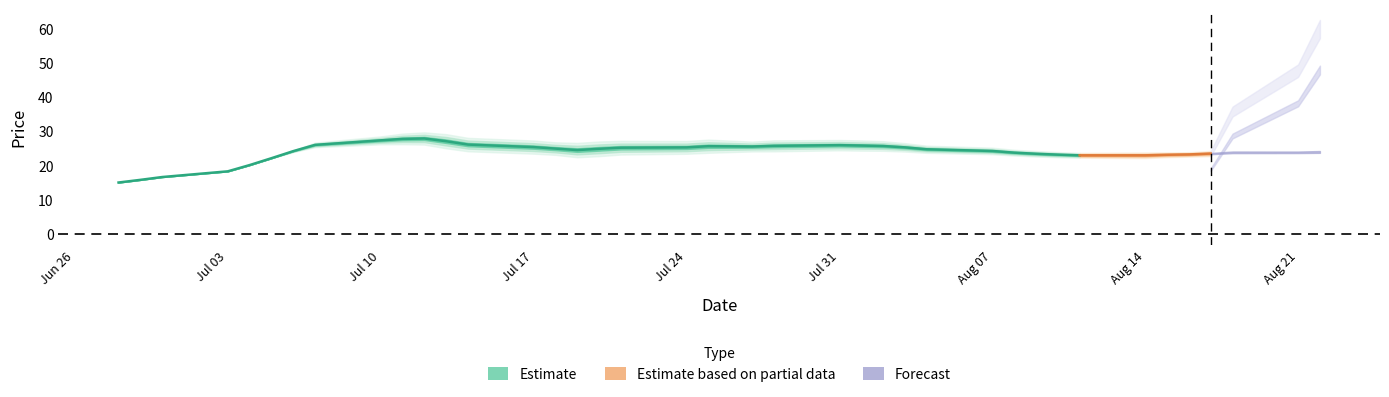

Read the high value at 23.

26.0